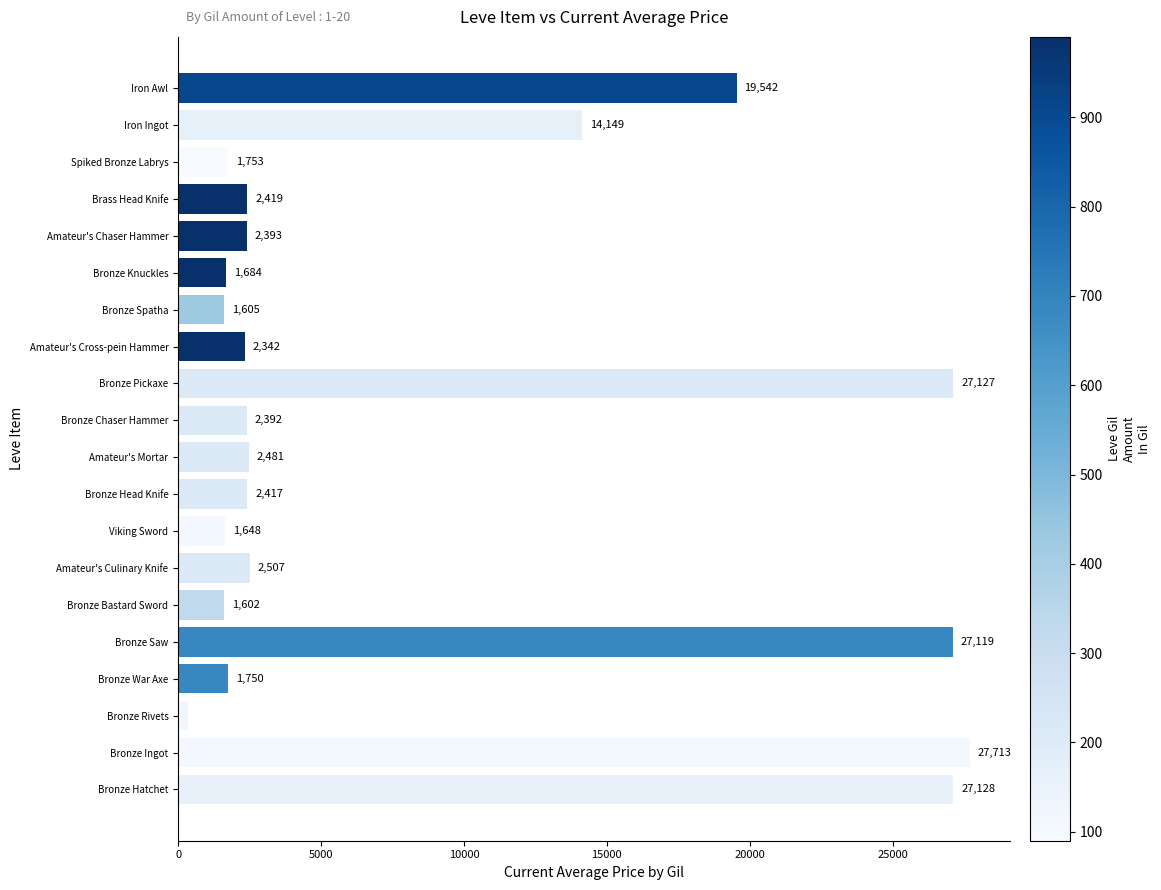

True or false: the data shows 27128 at Bronze Hatchet.

True